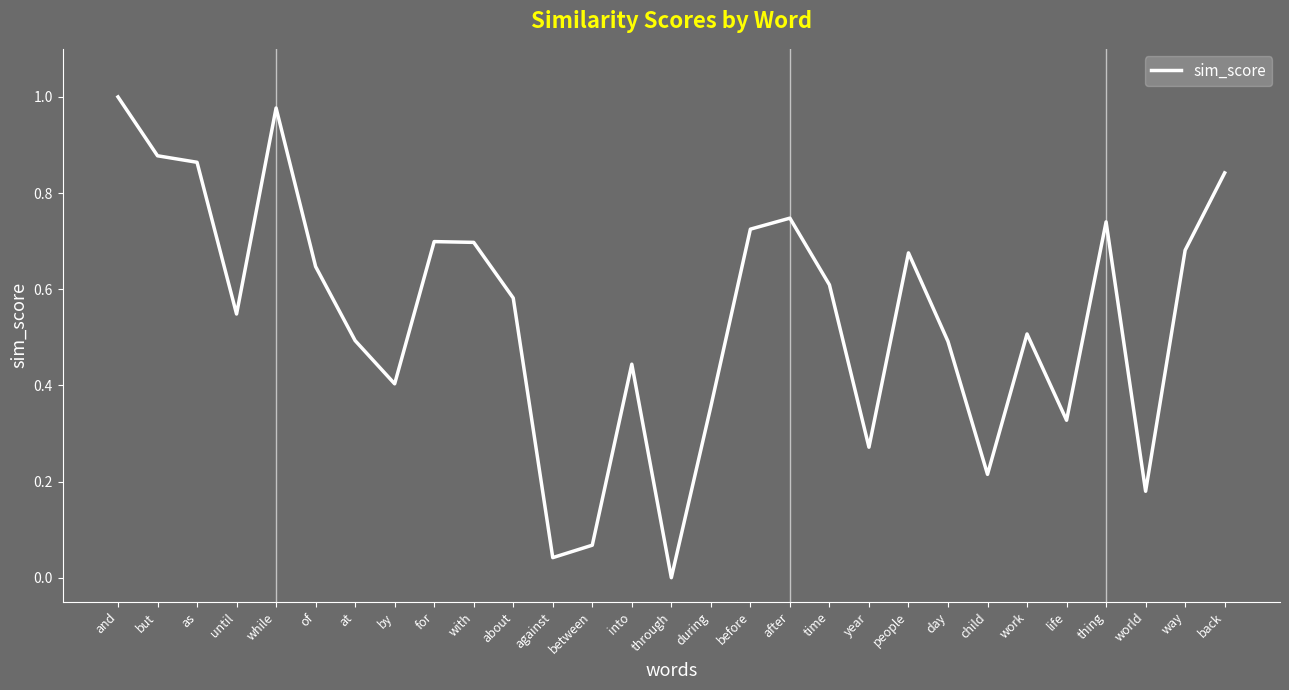

Which has a higher value, against or thing?

thing